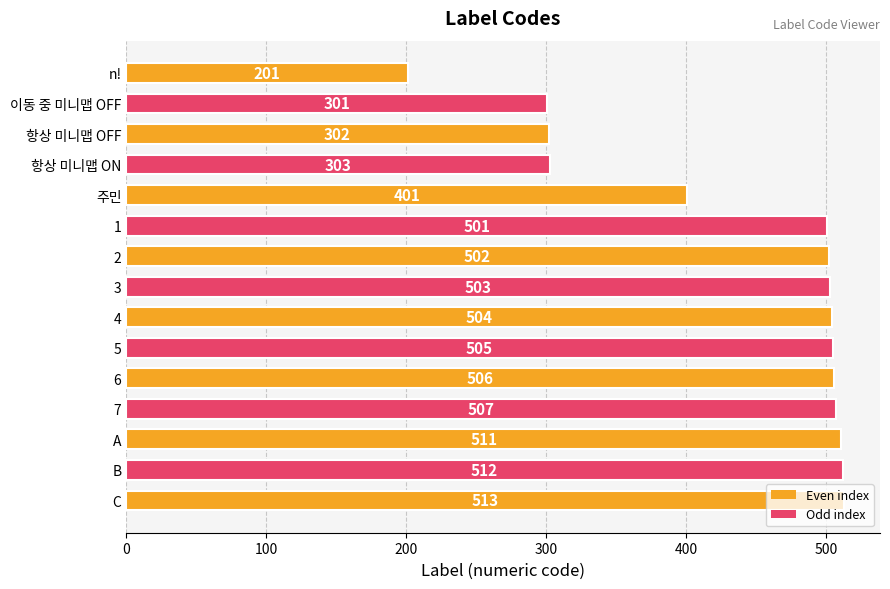

How many bars are there in total?

15